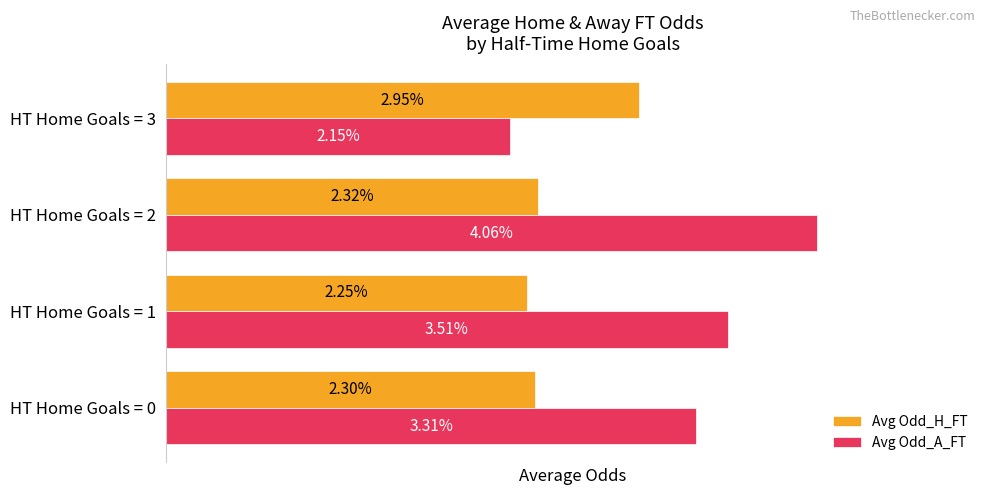

Which series has the largest range (max minus min)?

Avg Odd_A_FT